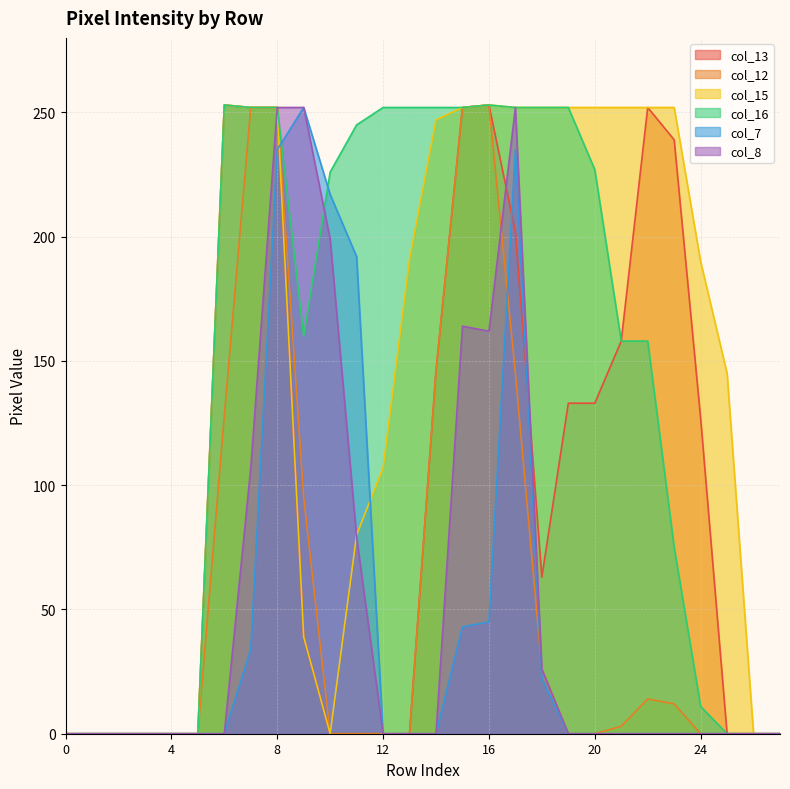

True or false: col_8 has more than 0 points higher than both neighbors.

True